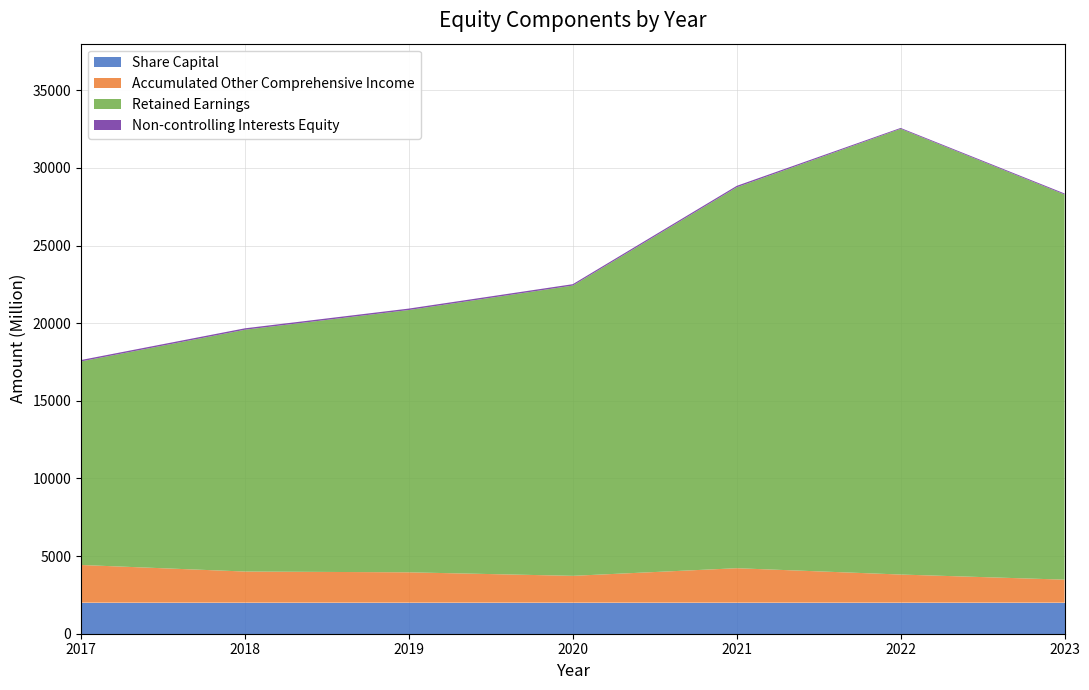

Which category has the highest value in the Share_Capital series?

2017